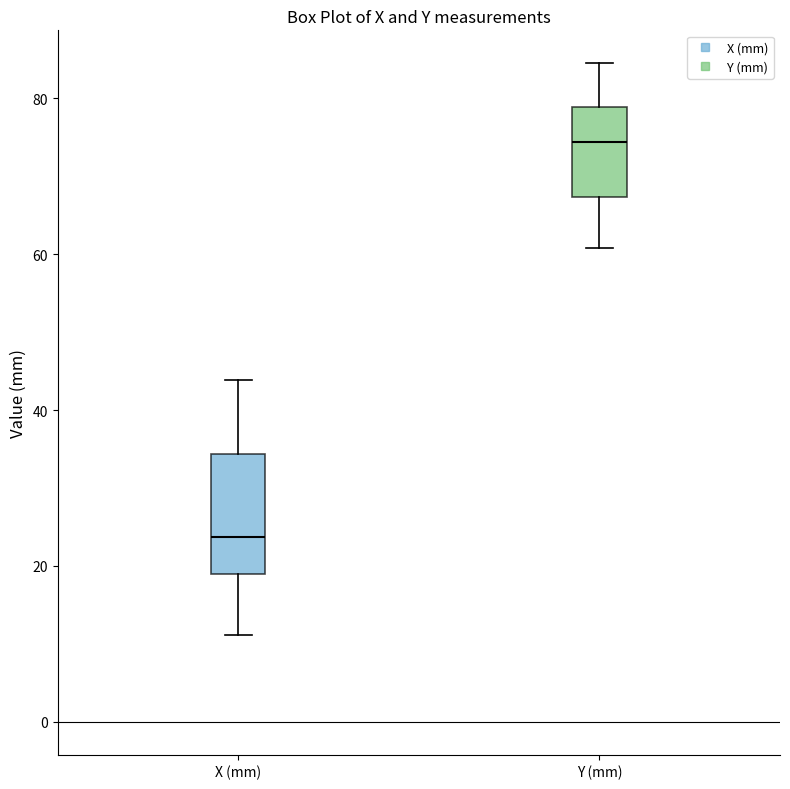

Reading left to right, read every box against the y-axis: the position of its median line, the range the box covers, and the ends of its whiskers. The values are not printed on the chart, so give them approximately, as read against the axis.

X (mm): median 24, box 18 to 34, whiskers 12 to 44
Y (mm): median 74, box 68 to 78, whiskers 60 to 84